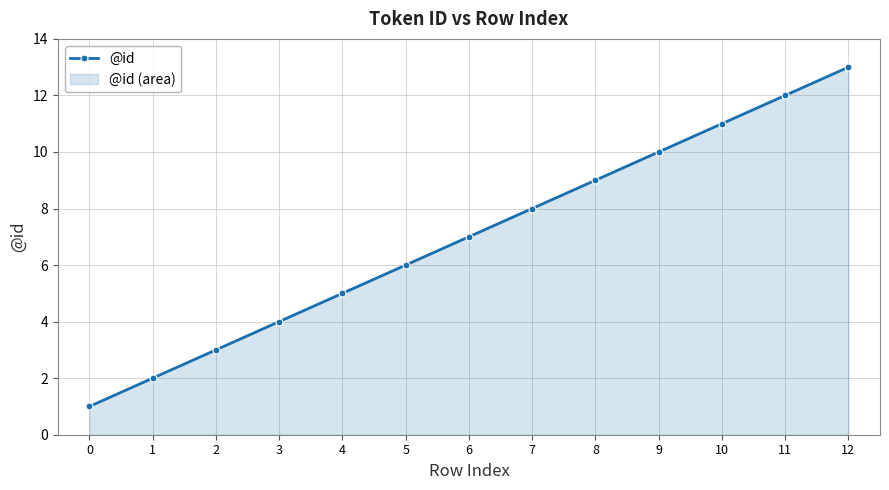

Reading left to right, what are all the values shown in this chart?

1	2	3	4	5	6	7	8	9	10	11	12	13